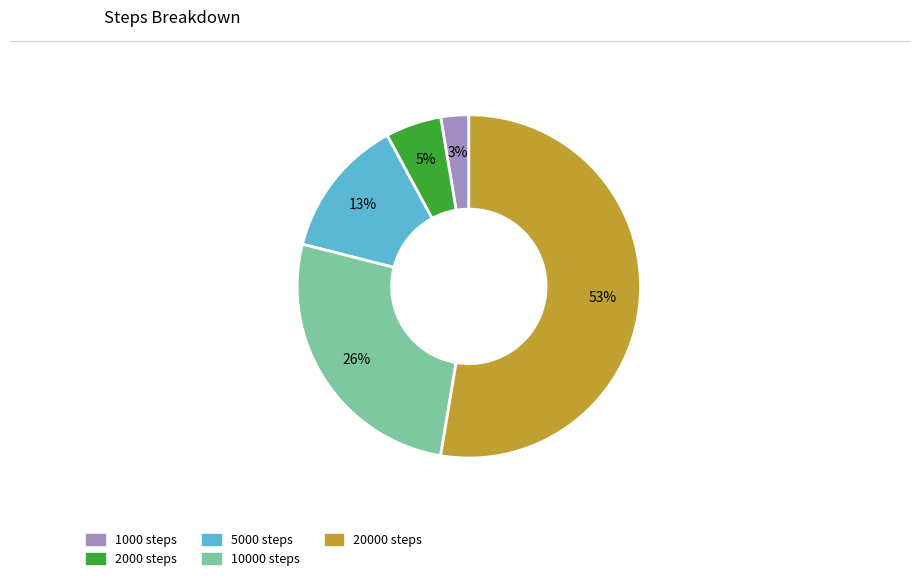

To the nearest percent, what is the average slice percentage?

20%